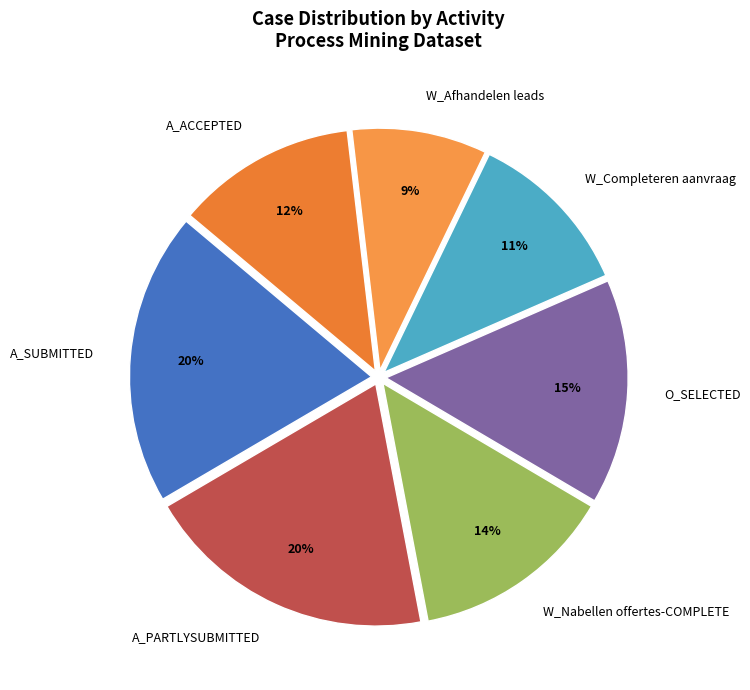

Is there a majority slice in this chart?

No